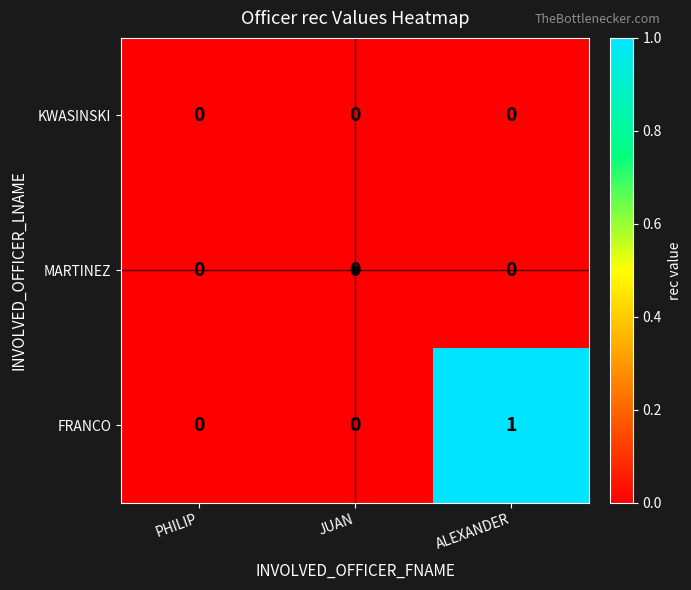

How many FRANCO values are between 0 and 1?

3